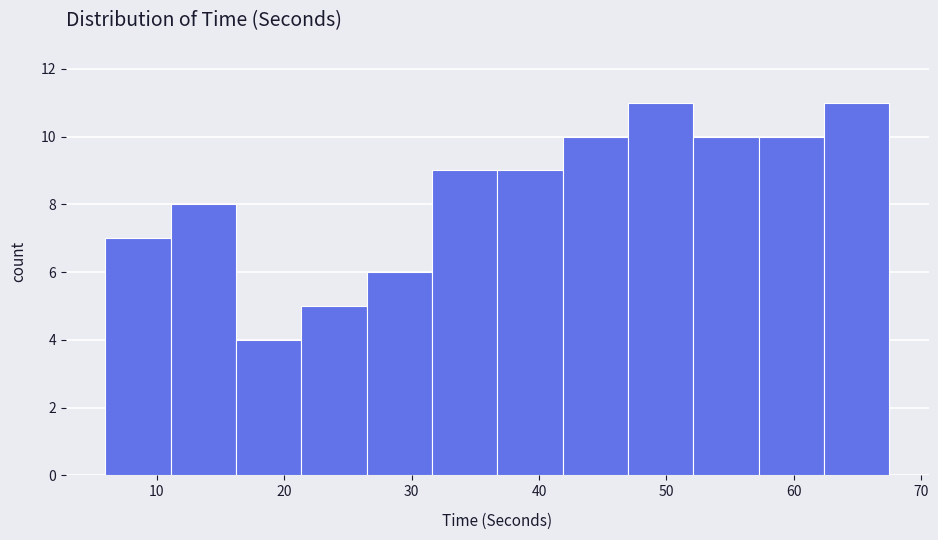

How tall is the bar that spans 62 to 68 on the x-axis? Neither the bar edges nor the heights are printed on the chart, so give them approximately, as read against the axes.

11